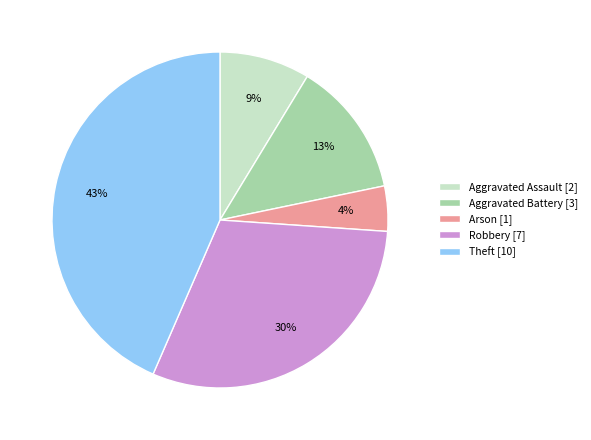

Is Theft the majority of the pie?

No